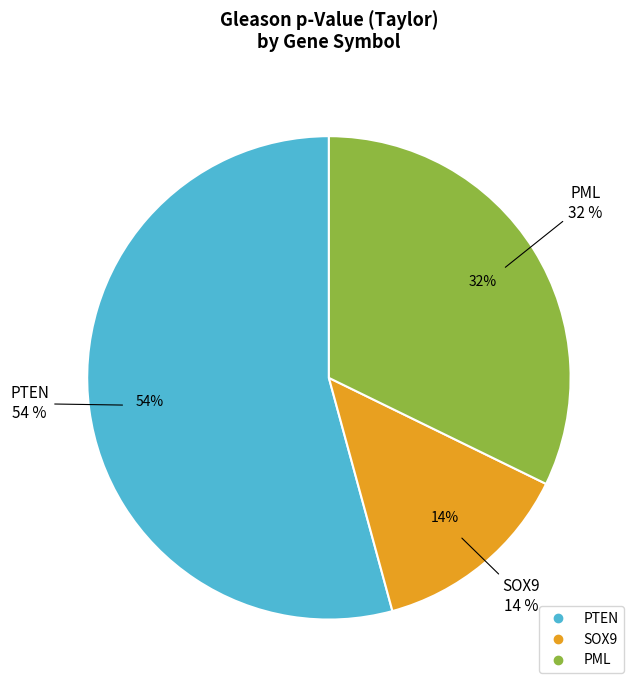

Is there a majority slice in this chart?

Yes